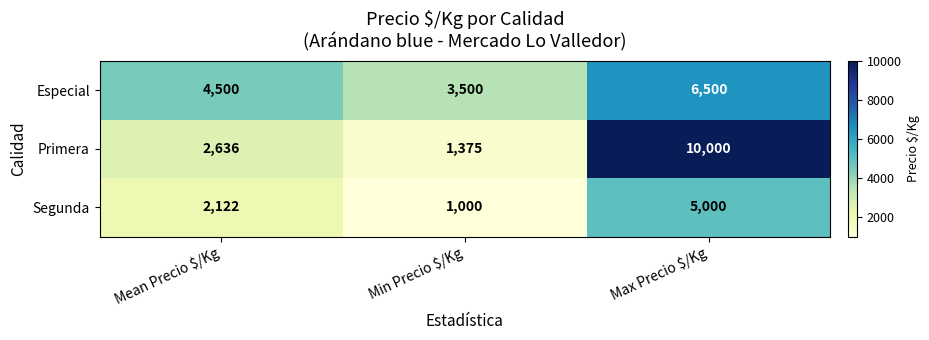

Count the Especial values in the range 3500 to 6500.

3